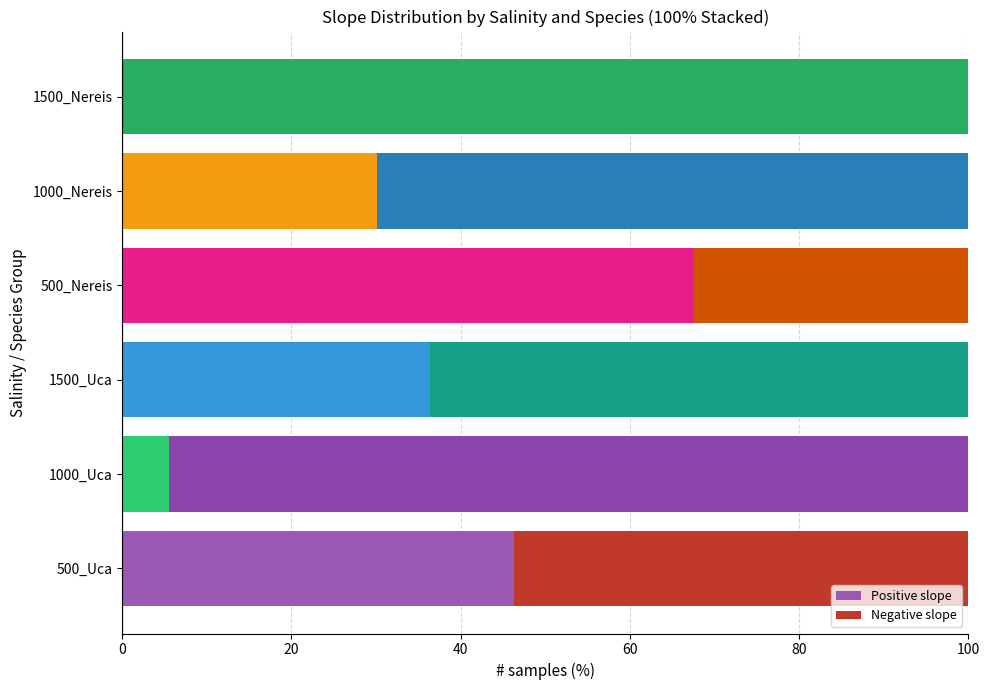

Count the number of data series in this chart.

2